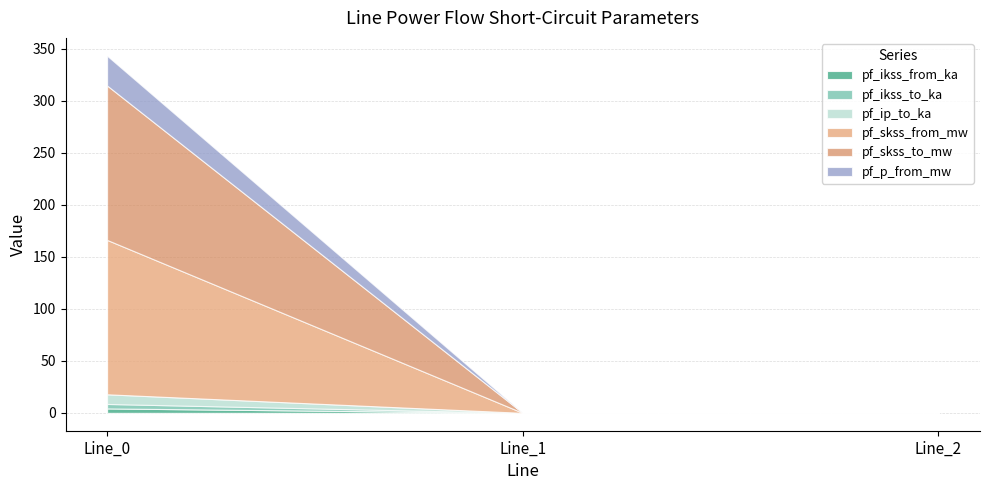

What is the value of the pf_skss_to_mw point at the 1st from the left?

148.4